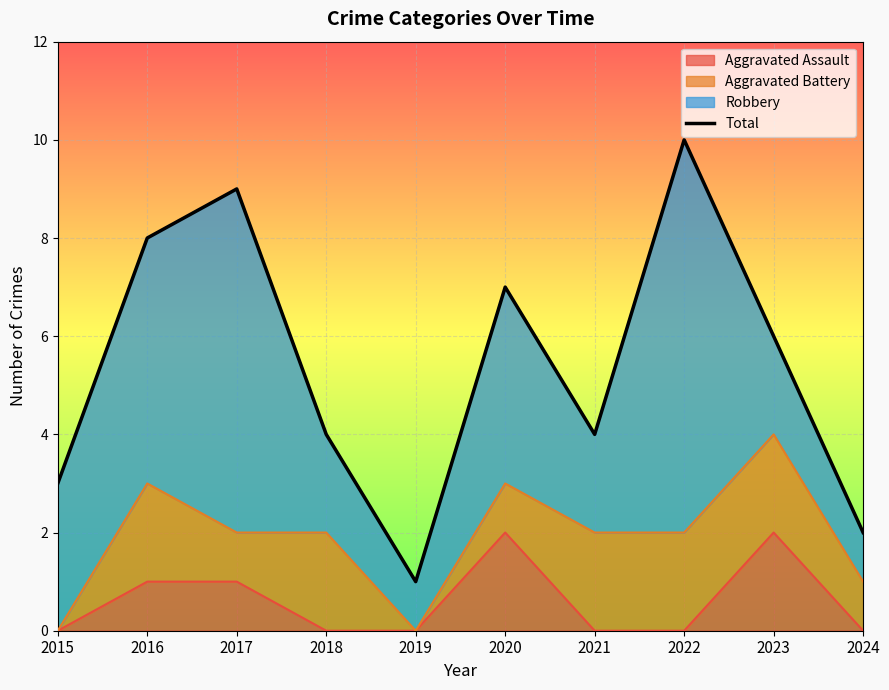

Does the chart display data point markers on the line(s)?

No